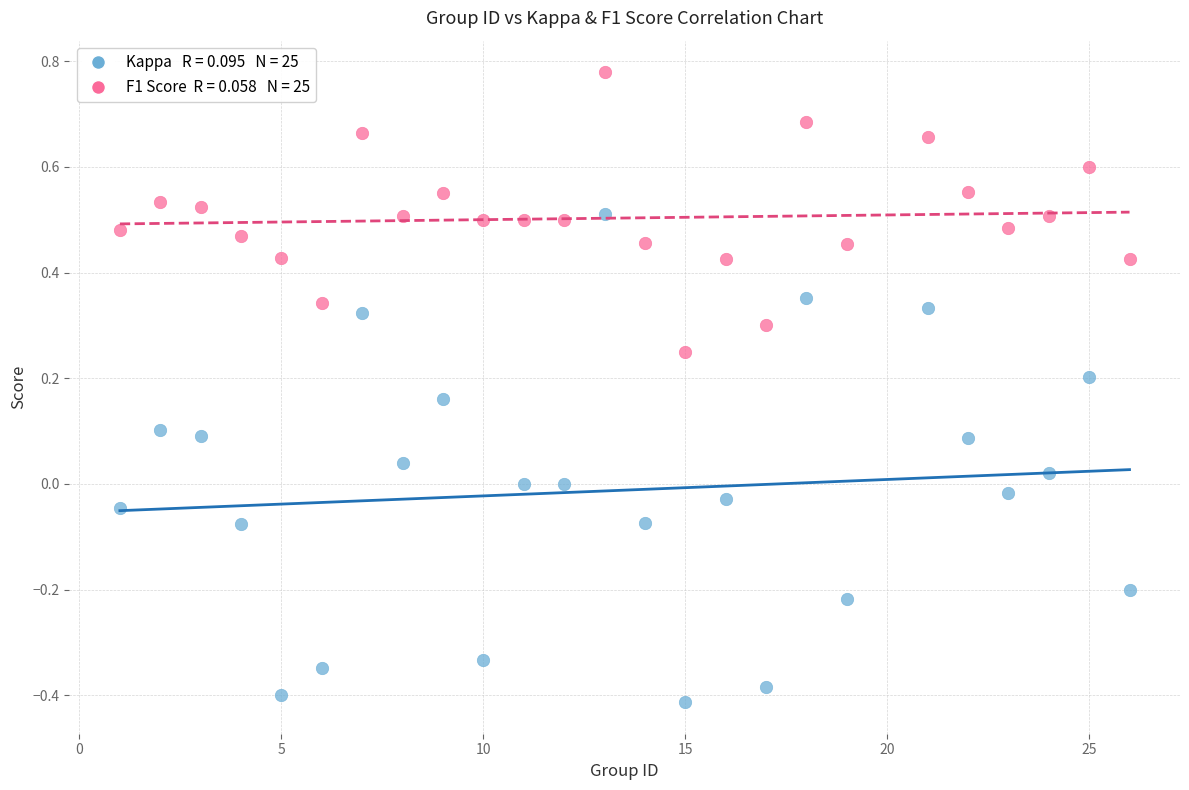

Across all data points, what is the range of X values (max minus min)?

25.0